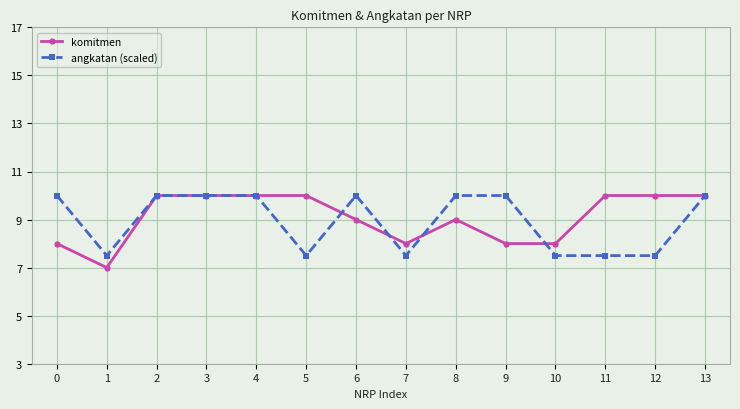

How many data points in angkatan (scaled) are less than 10?

6